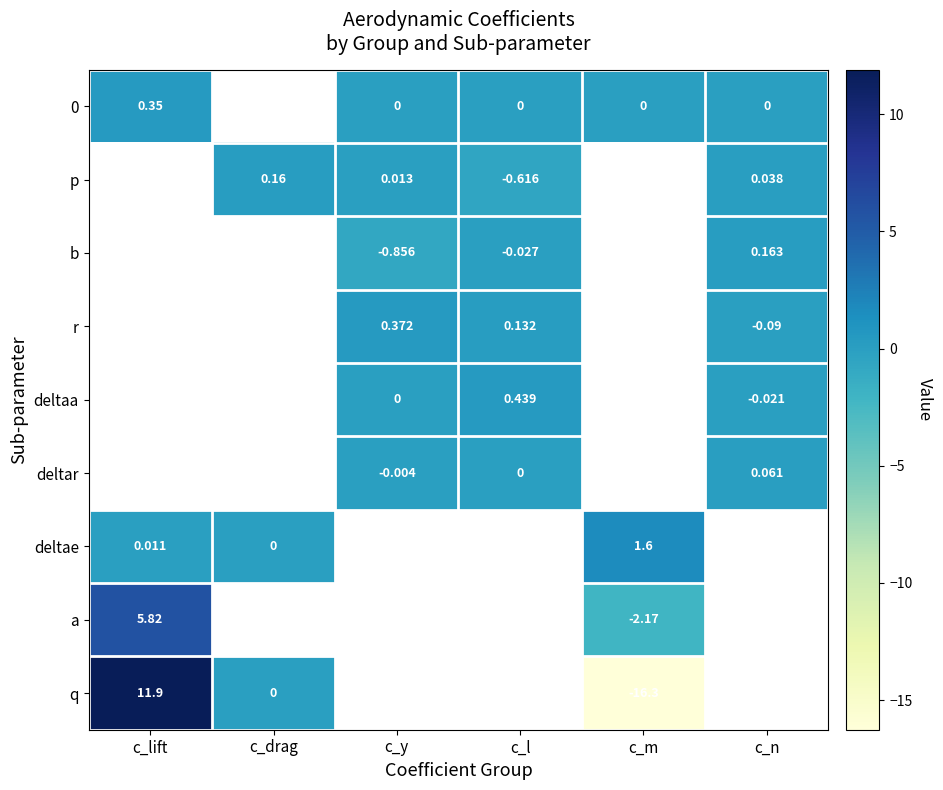

True or false: r has a value of 0.2 at c_l.

False